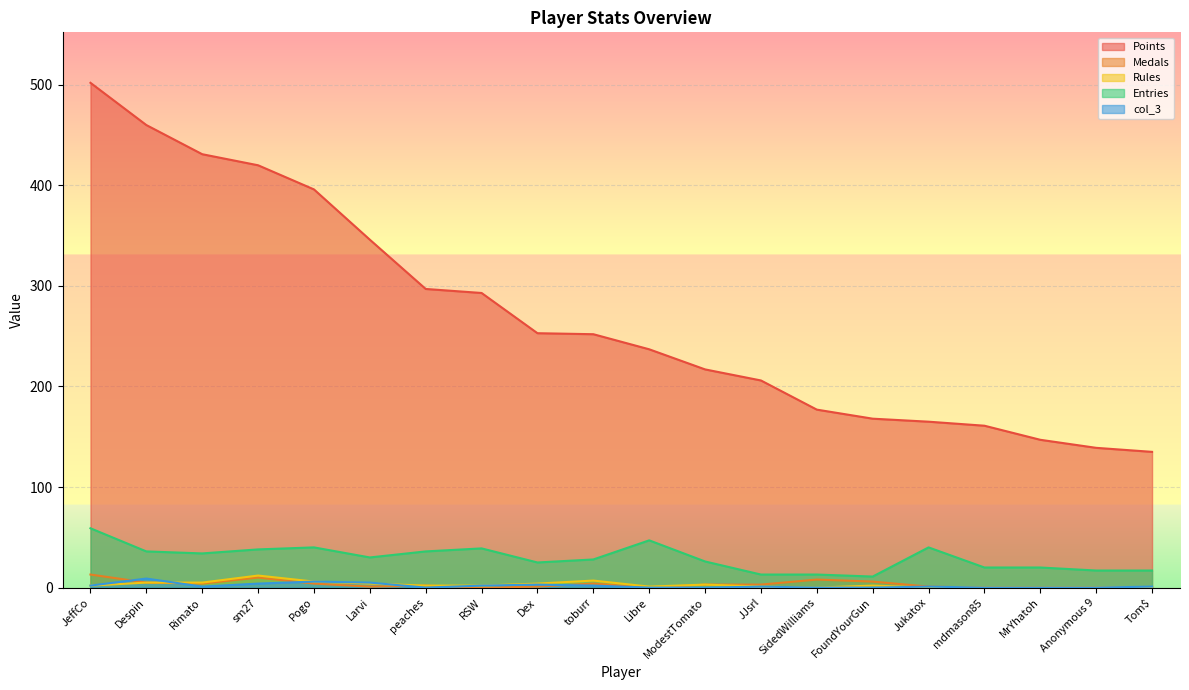

What is the value of the col_3 point at the 4th from the left?

4